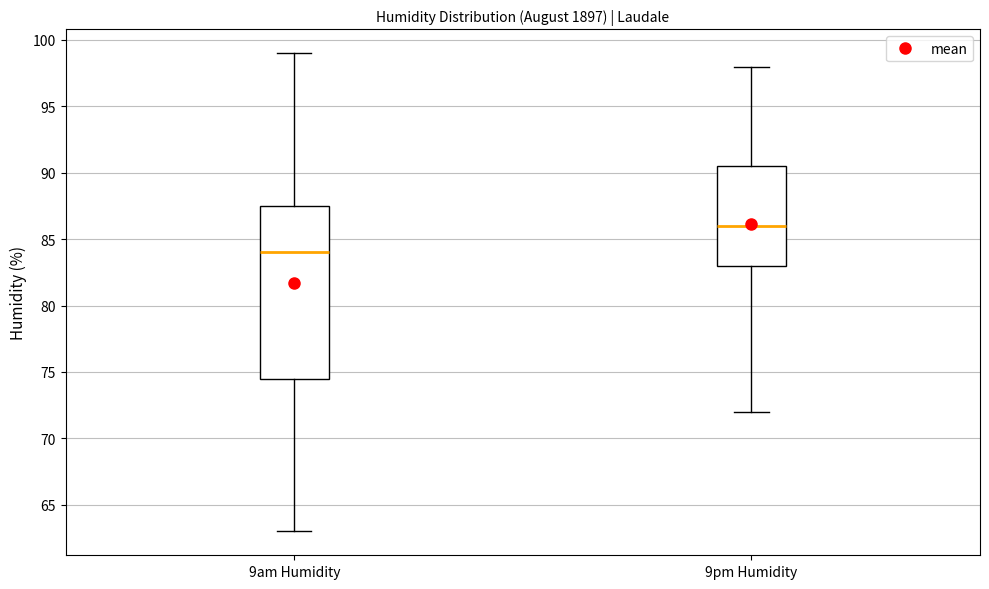

Which box's median line is the lowest?

9am Humidity